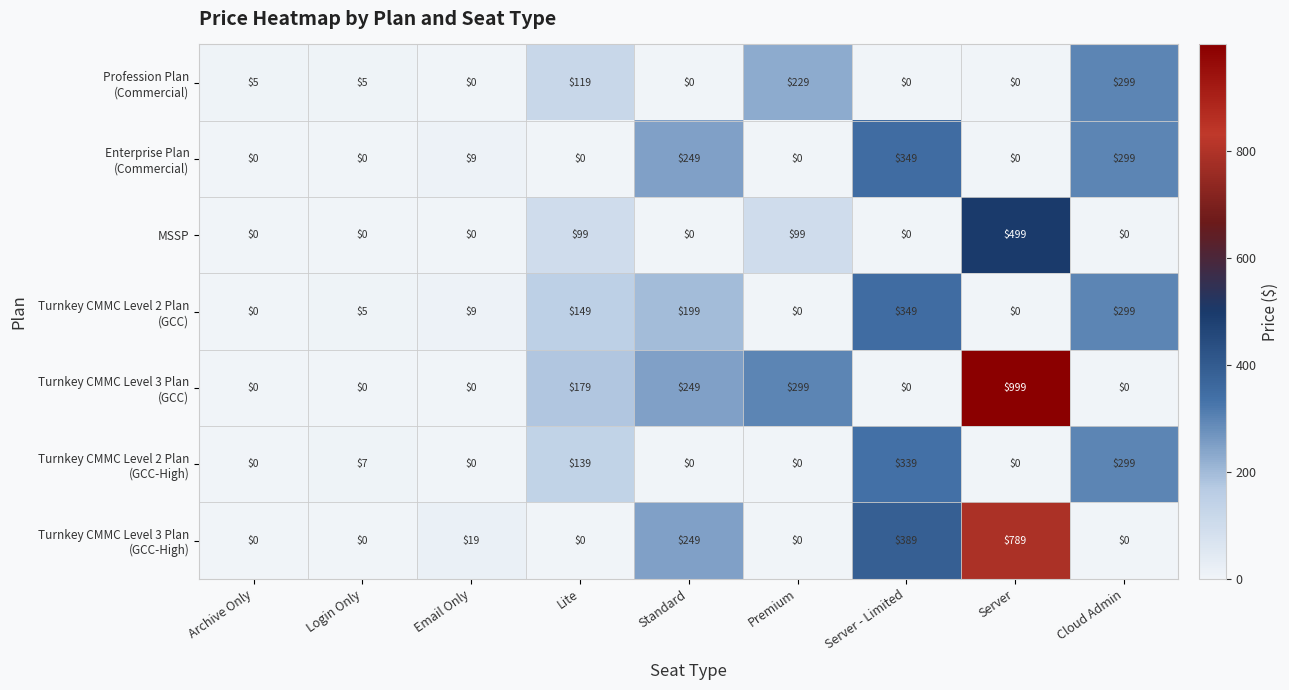

True or false: MSSP has a value of 250 at Cloud Admin.

False